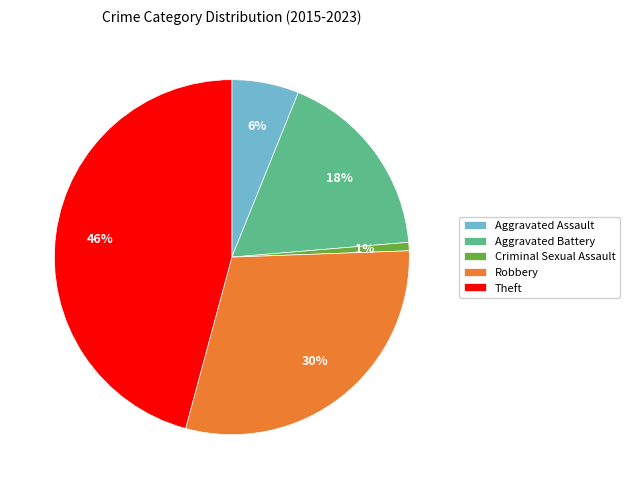

Which category has the smallest portion of the pie?

Criminal Sexual Assault